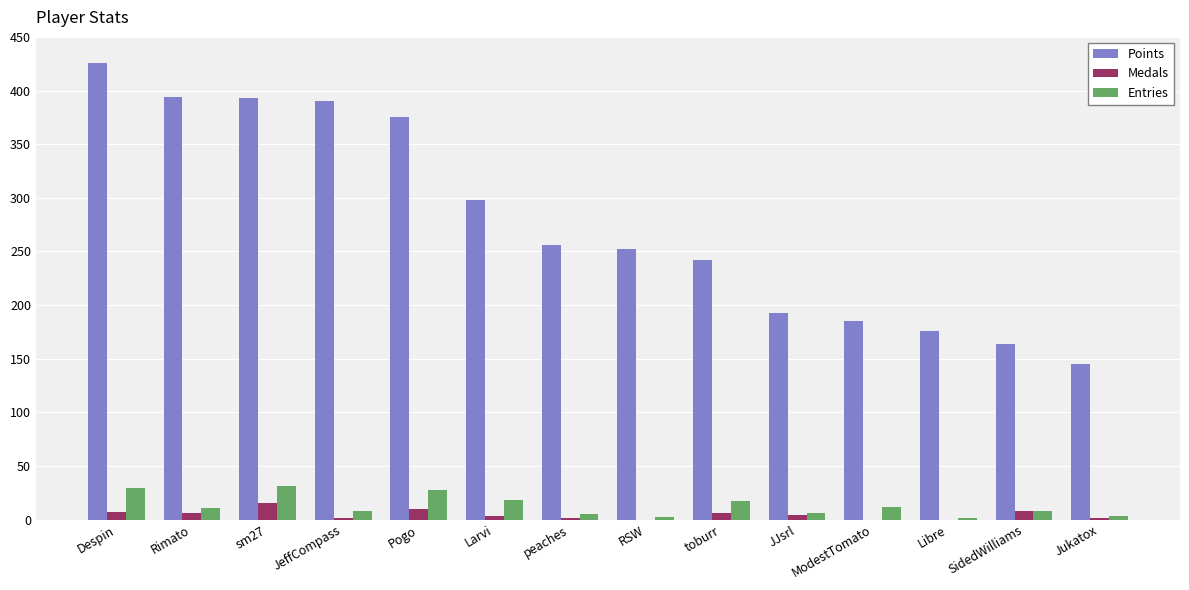

Between toburr and ModestTomato, which series saw the biggest shift?

Points